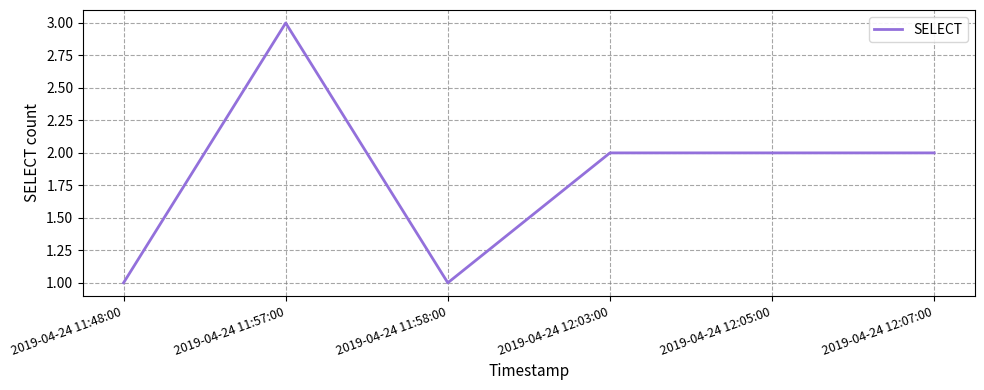

How many distinct data groups are displayed?

1